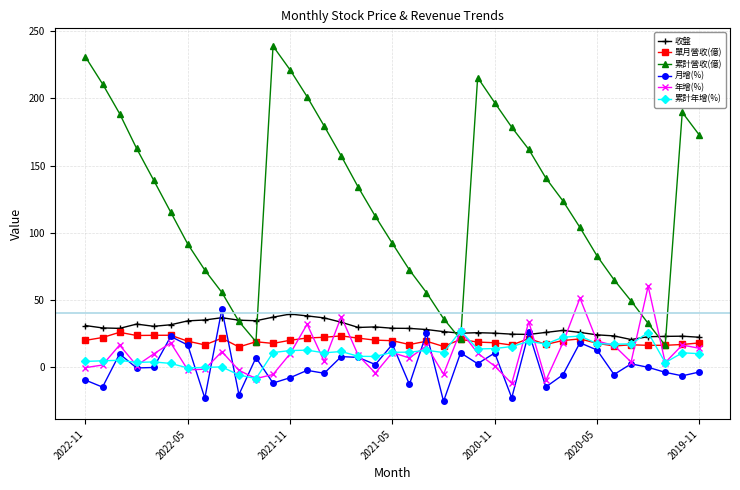

What is the lowest value of the 月增(%) series?

-25.4